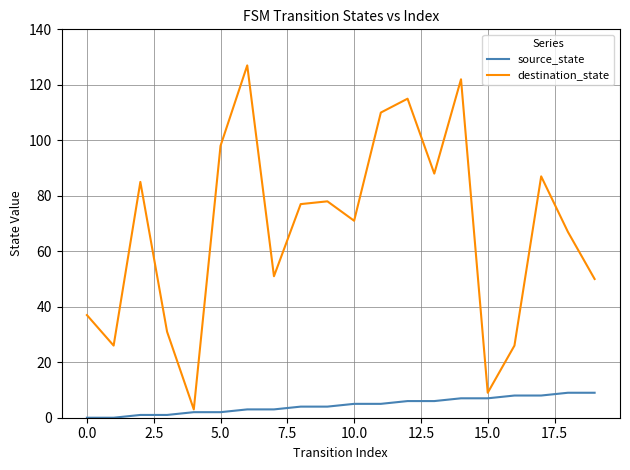

List the series in order of their overall mean, highest first.

destination_state, source_state